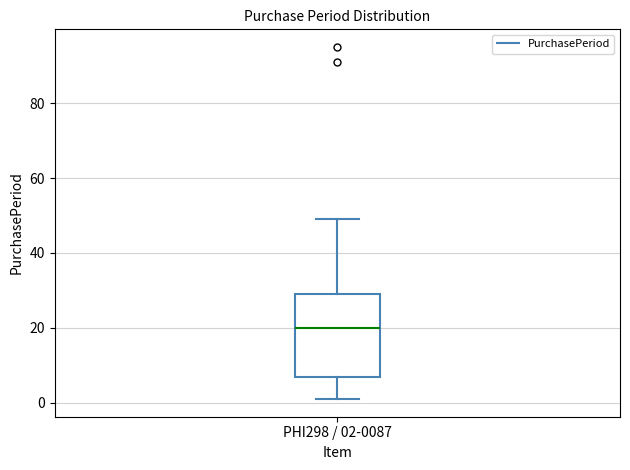

Read this box plot against the y-axis: the position of the median line, the range covered by the box, and the ends of both whiskers. The values are not printed on the chart, so give them approximately, as read against the axis.

median 20, box 8 to 30, whiskers 2 to 50